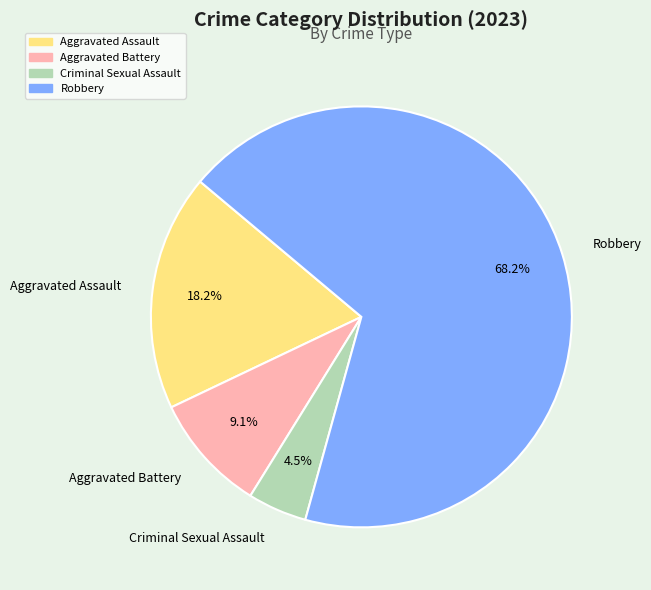

Count the number of slices in the pie.

4